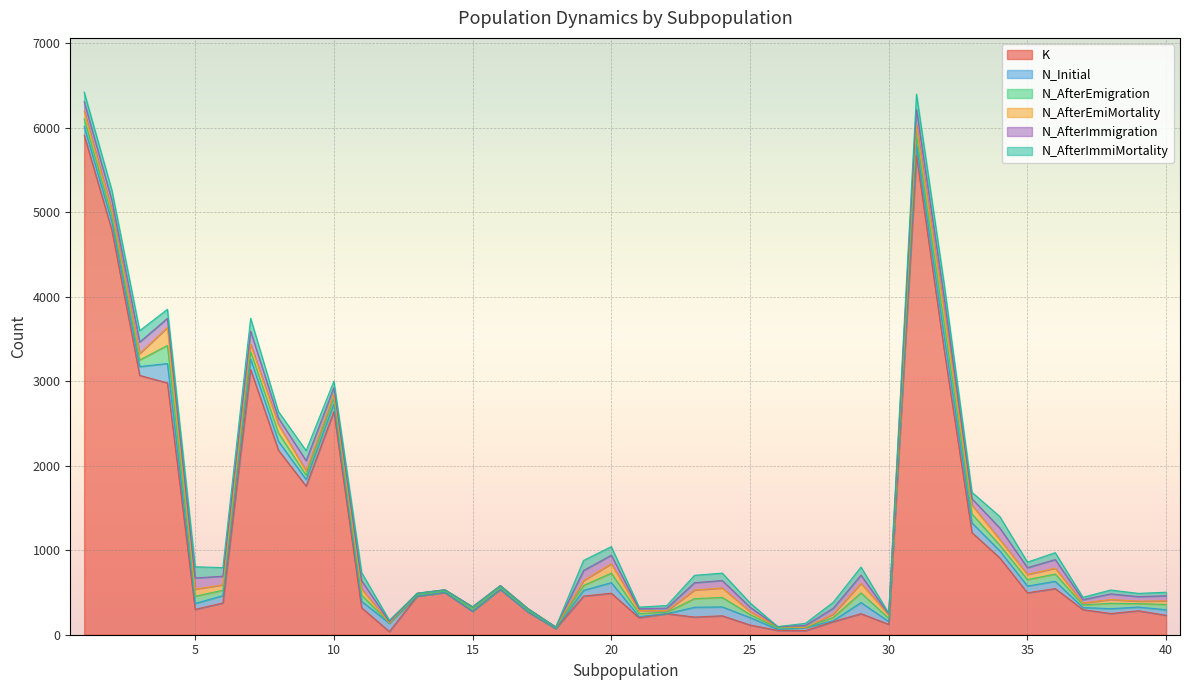

What is the average value of the N_AfterImmiMortality series?

70